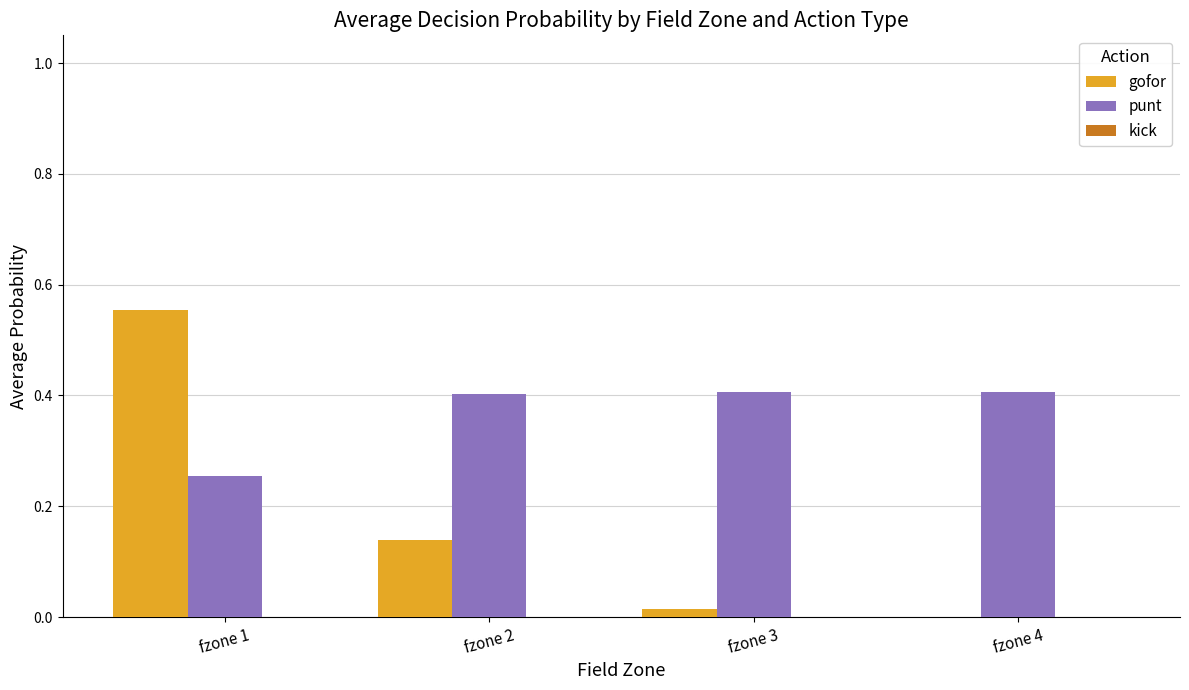

What is the total value across all series at fzone 1?

0.8